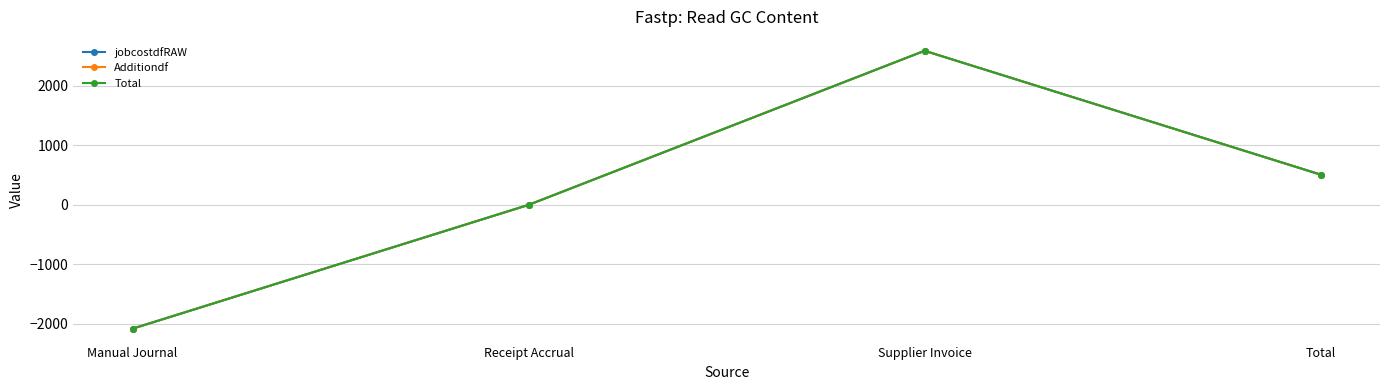

What value does the Total series have at Manual Journal?

-2079.2